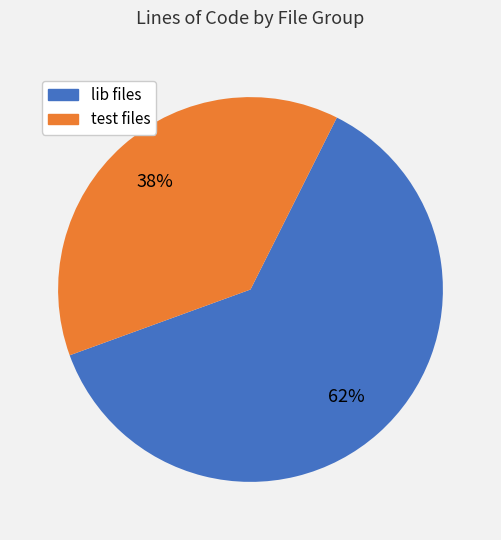

To the nearest percent, what is the average slice percentage?

50%